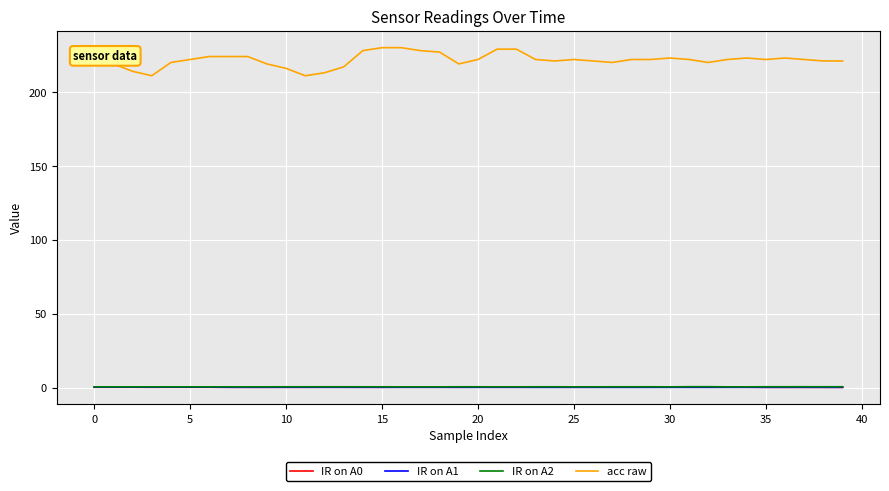

Which series has the largest range (max minus min)?

acc raw